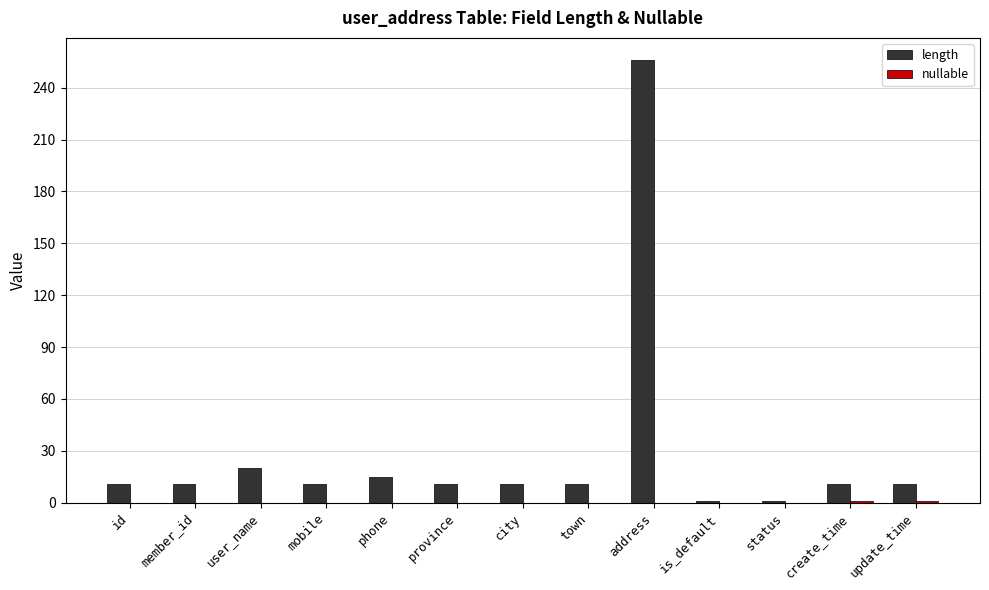

The length series shows 11 at province. True or false?

True